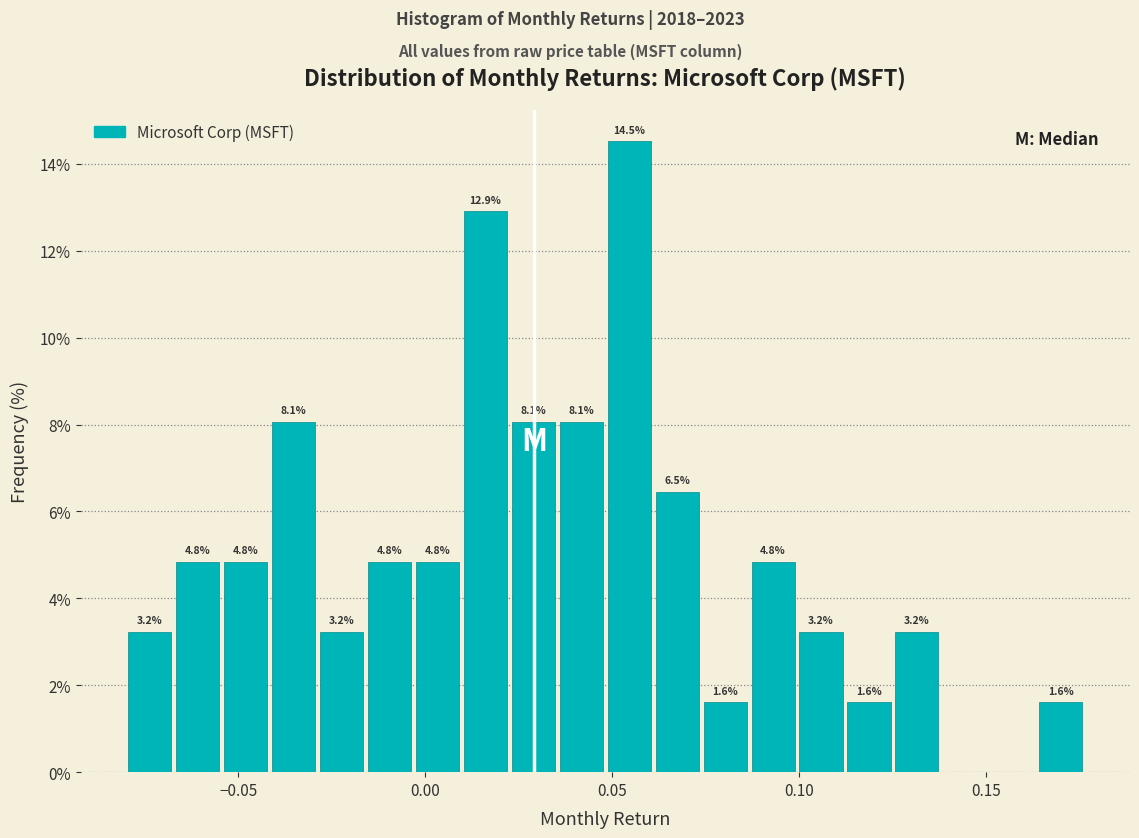

Around what value on the x-axis is the tallest bar? Give the approximate position of its centre, as read against the axis.

0.055